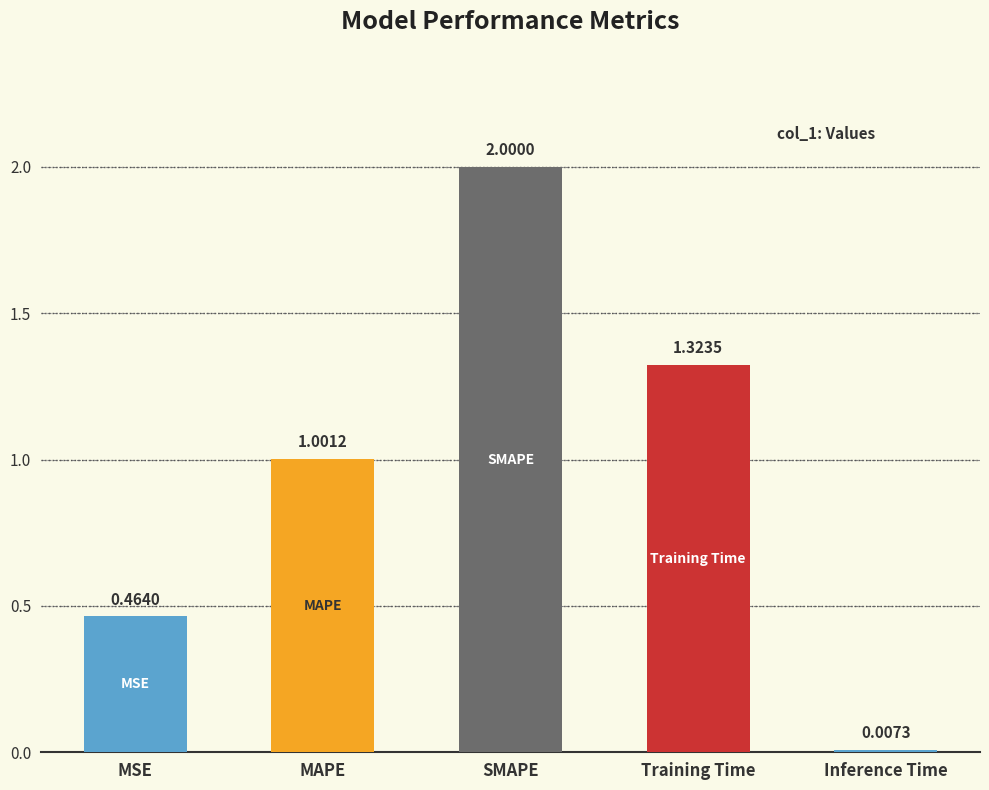

What is the change in value from SMAPE to Inference Time?

-2.0